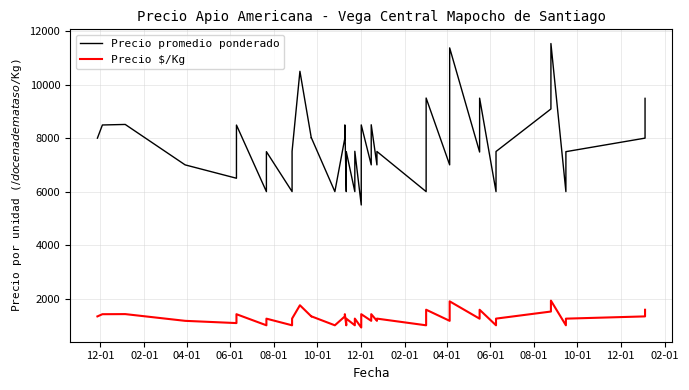

Reading right to left, list all the values displayed in this chart.

Precio promedio ponderado: 9488	8000	7494	6000	11538	9091	7500	6000	9495	7480	11375	7000	9500	6000	7500	7000	8500	7000	8494	5500	7508	6000	7494	6000	8494	8000	6000	8016	8000	10500	7508	6000	7494	6000	8489	6500	7000	8512	8492	8000
Precio $/Kg: 1581	1333	1249	1000	1923	1515	1250	1000	1582	1247	1896	1167	1583	1000	1250	1167	1417	1167	1416	917	1251	1000	1249	1000	1416	1333	1000	1336	1333	1750	1251	1000	1249	1000	1415	1083	1167	1419	1415	1333